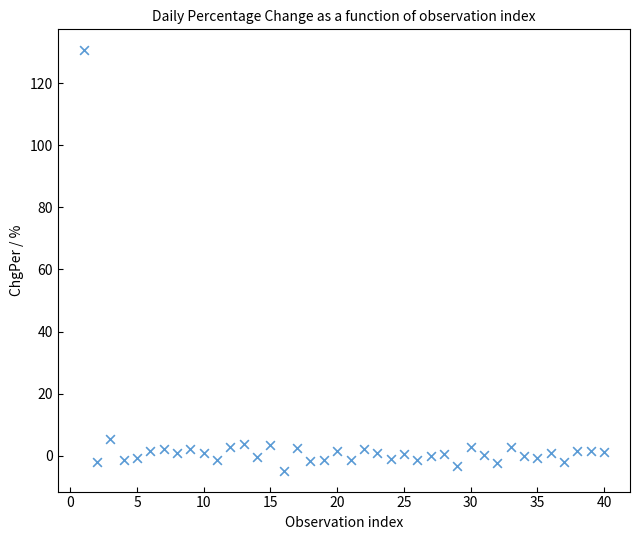

What Y value in the scatter plot is closest to 62?

5.5